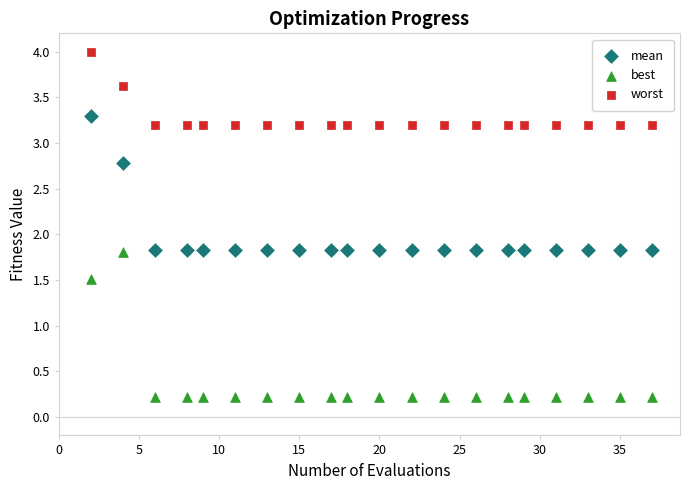

Across all data points, what is the range of X values (max minus min)?

35.0